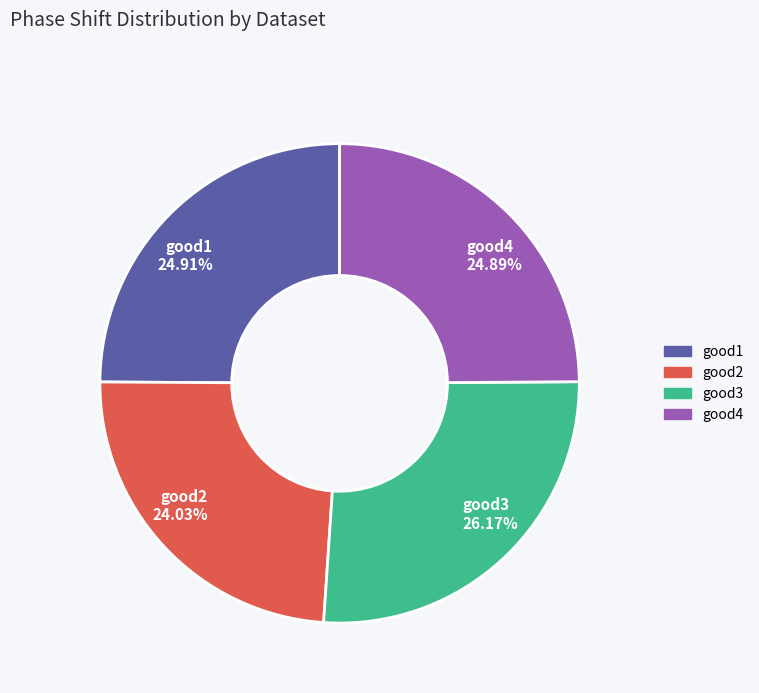

How many segments does this pie chart have?

4